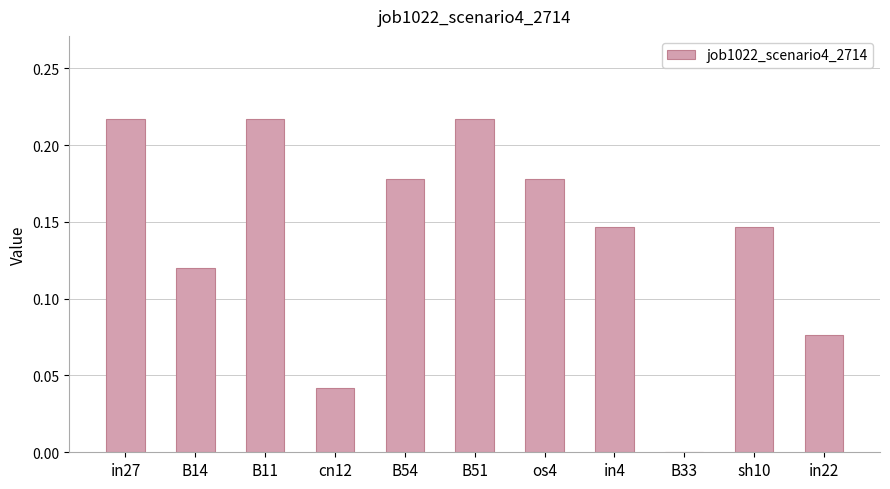

What is the change in value from B51 to in22?

-0.1